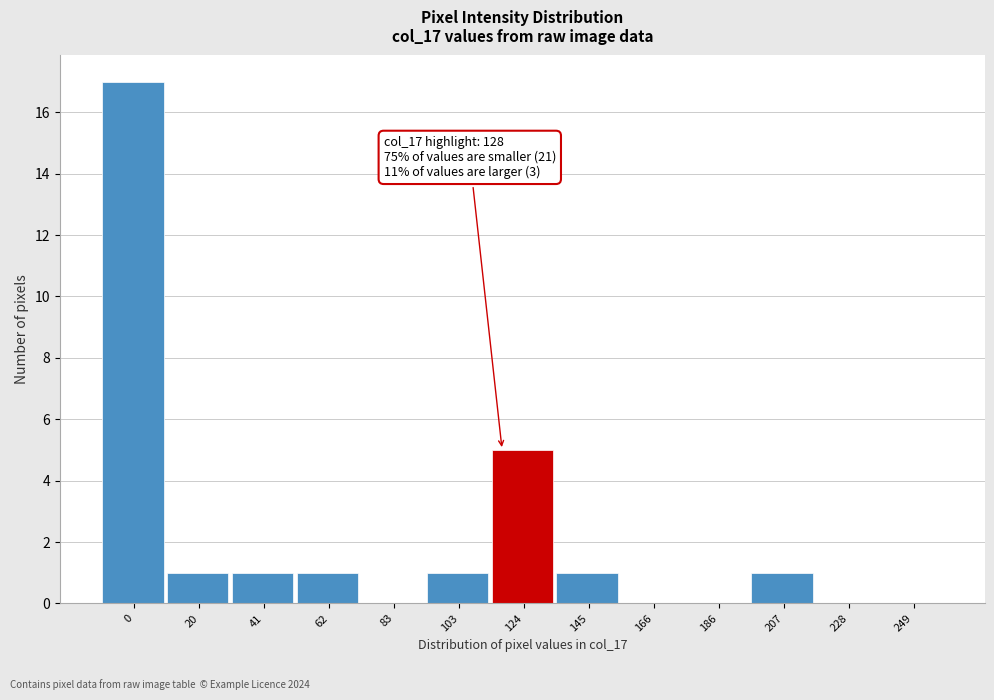

Reading left to right, transcribe all the data shown in this chart.

0=17	20=1	41=1	62=1	83=0	103=1	124=5	145=1	166=0	186=0	207=1	228=0	249=0